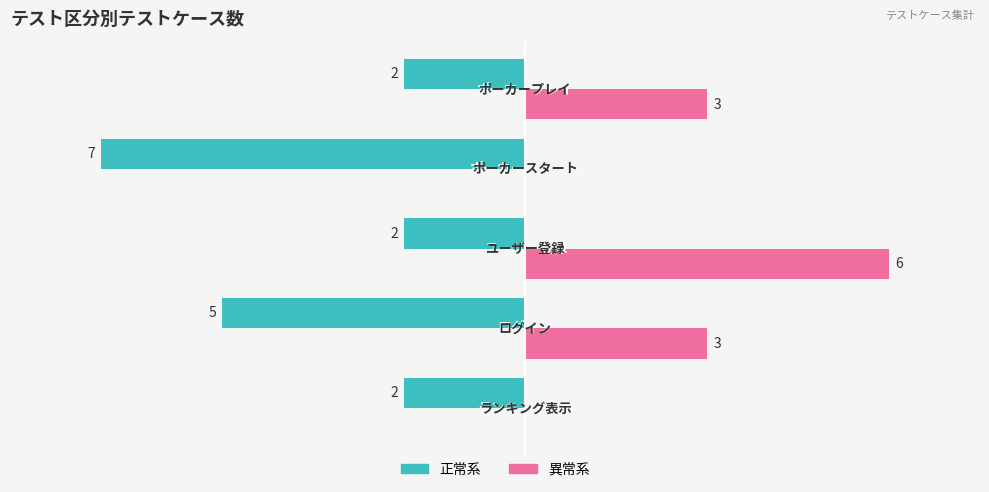

How many positive values does the 異常系 series have?

3